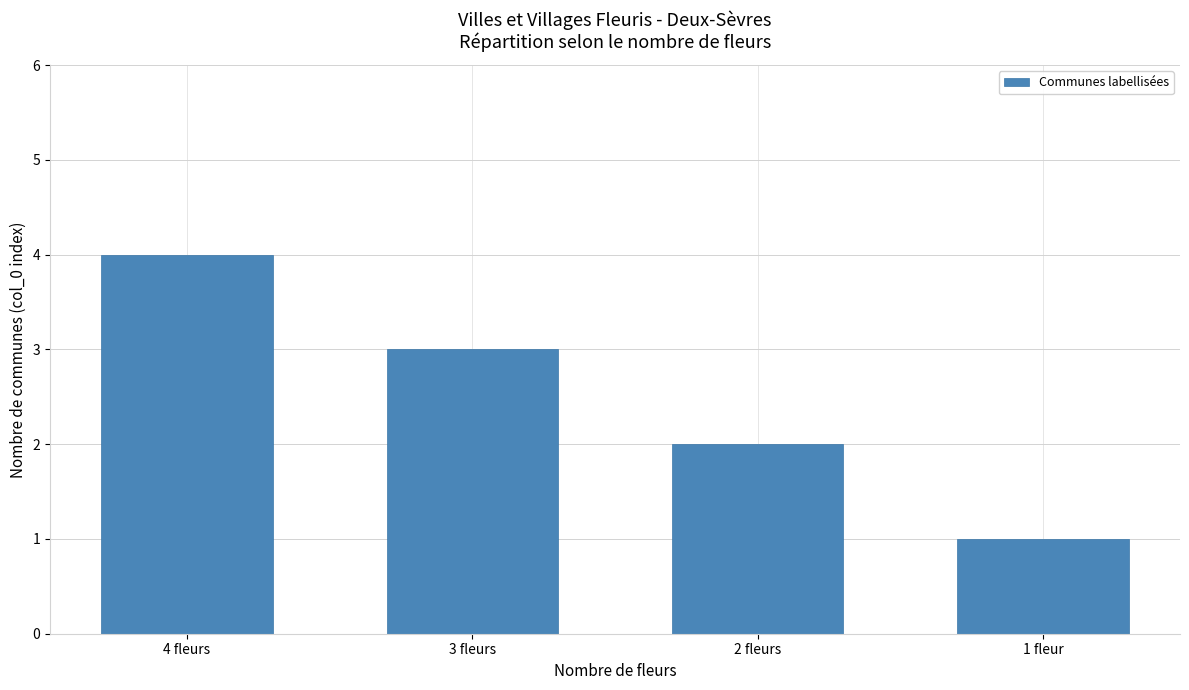

What is the smallest value displayed?

1